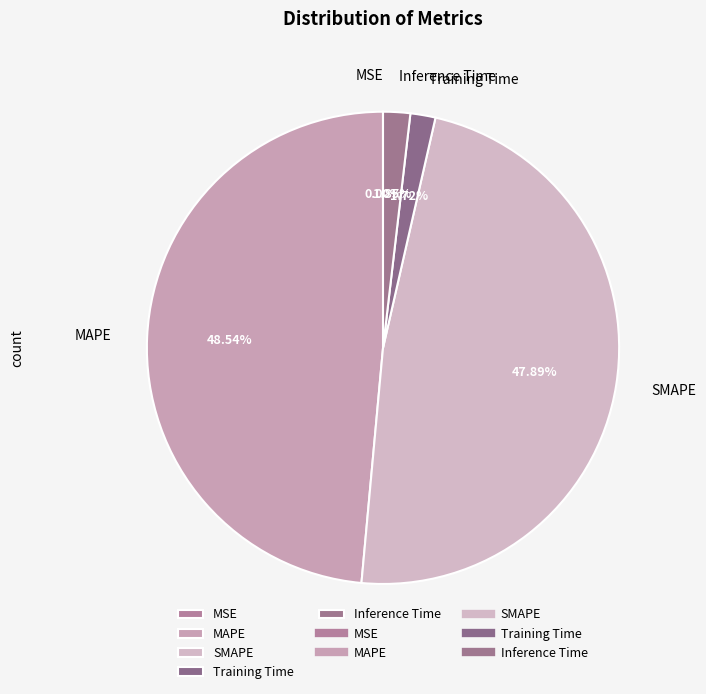

Does SMAPE account for over 50% of the chart?

No